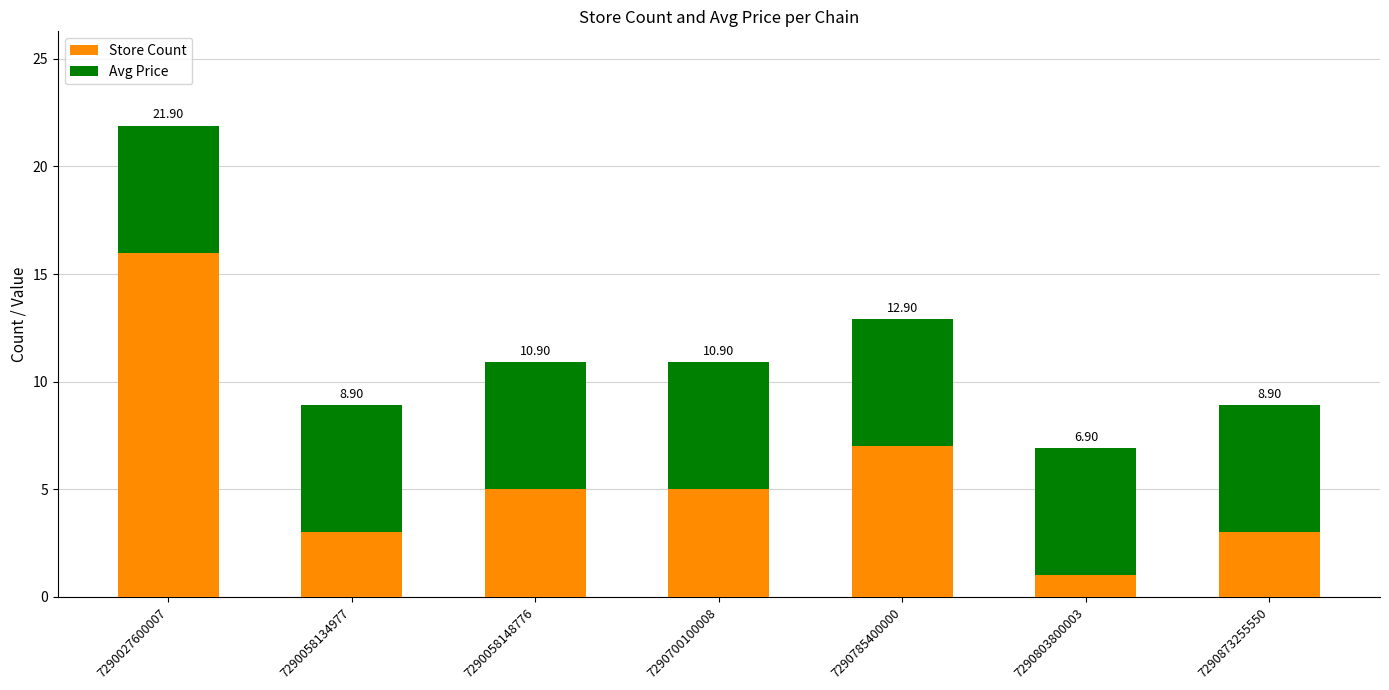

Are the bars grouped side by side (vs. stacked)?

No